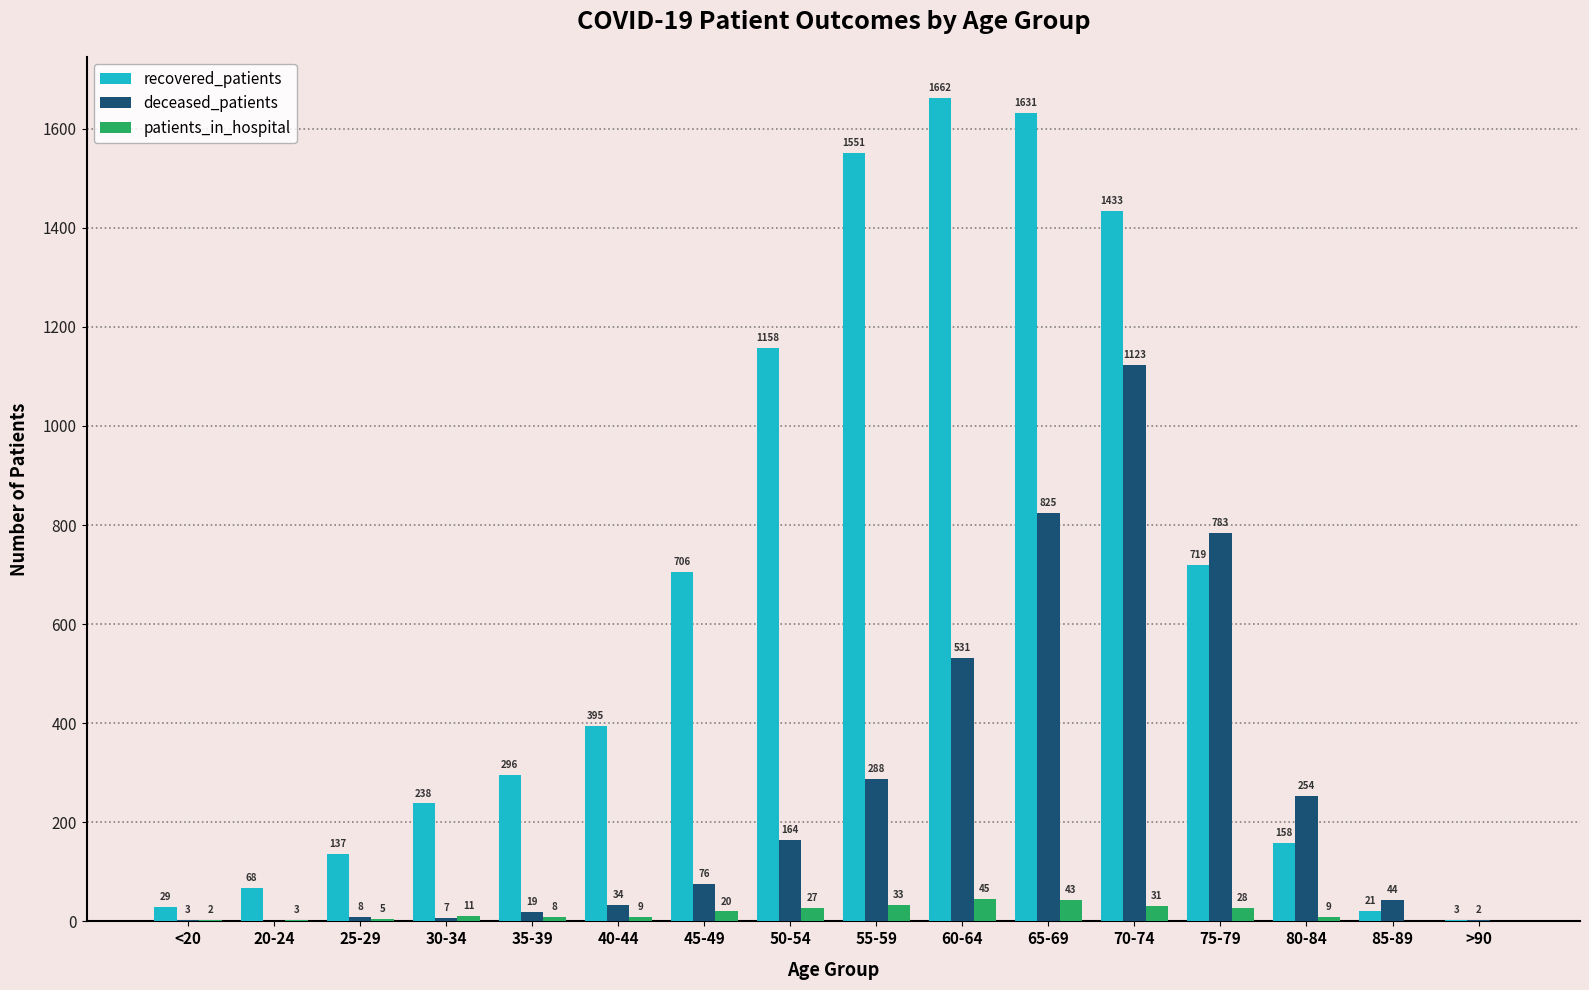

Are the bars grouped side by side (vs. stacked)?

Yes